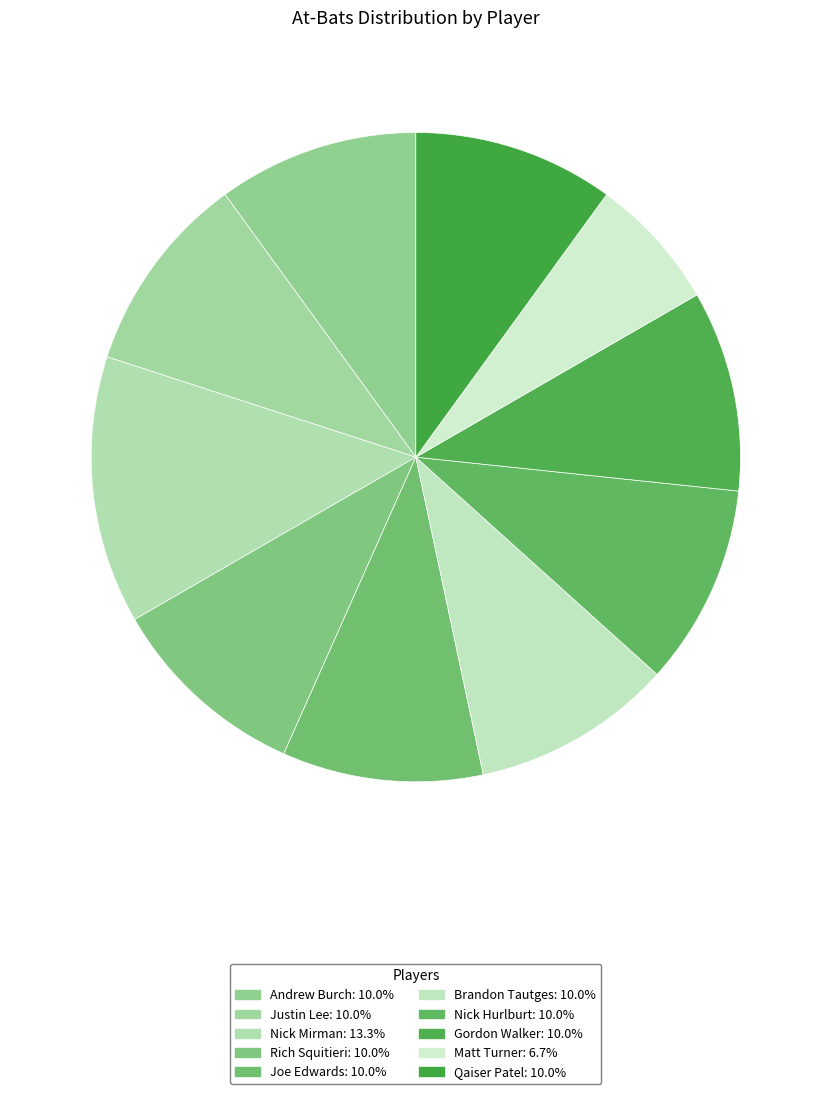

What percentage is the Andrew Burch slice, to the nearest percent?

10%